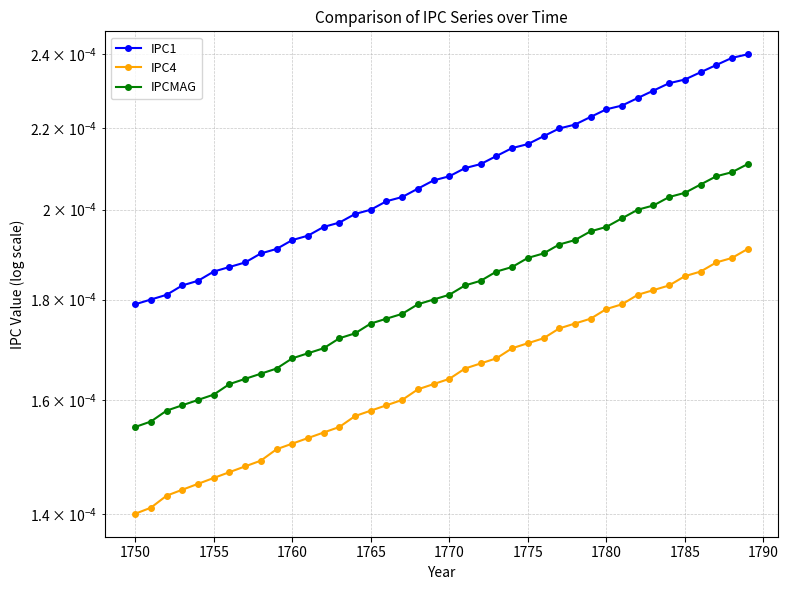

True or false: IPC1 and IPC4 cross at least once.

False